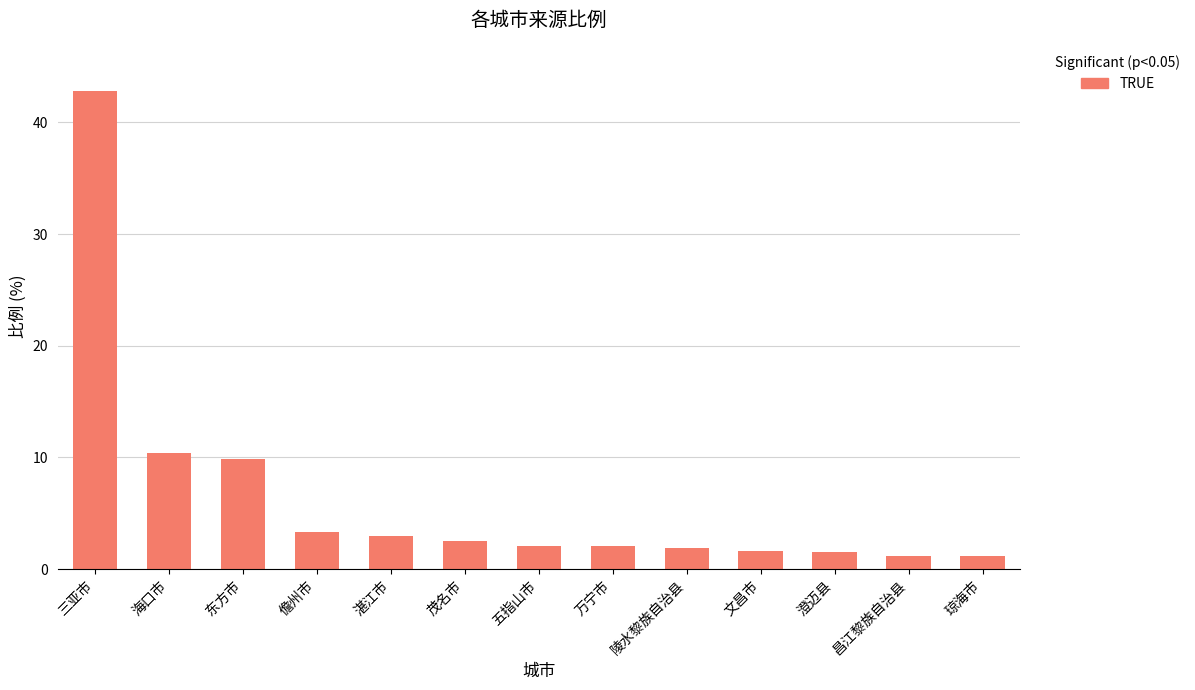

Read the value at 儋州市.

3.3